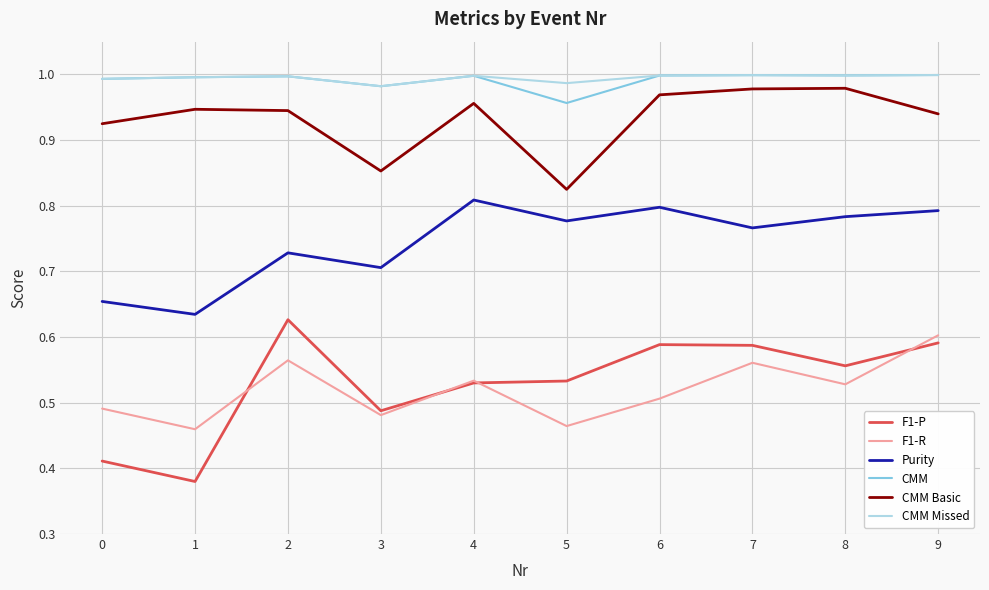

Is it true that CMM equals 0.7 at 2?

False